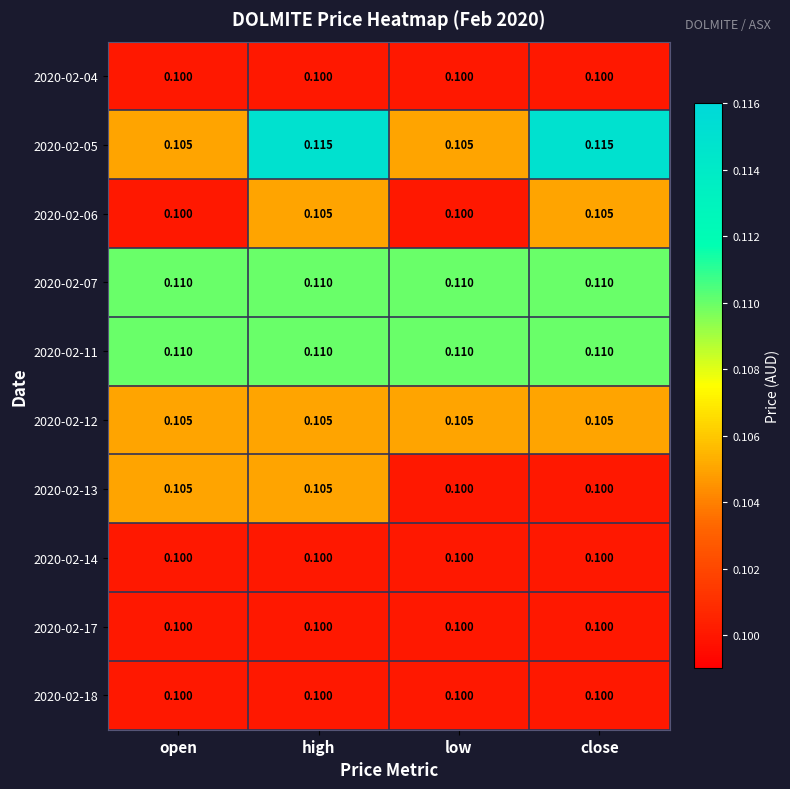

At which category is the sum across all series the highest?

high